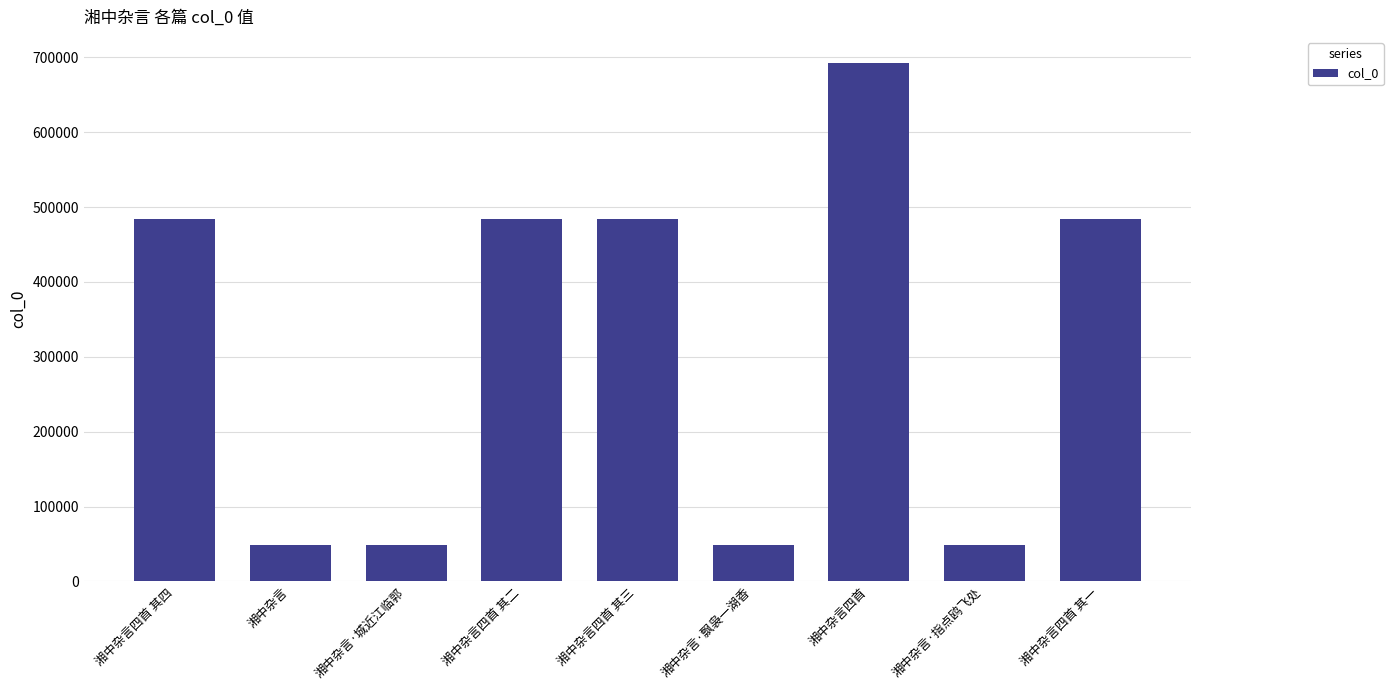

What is the average value?

313962